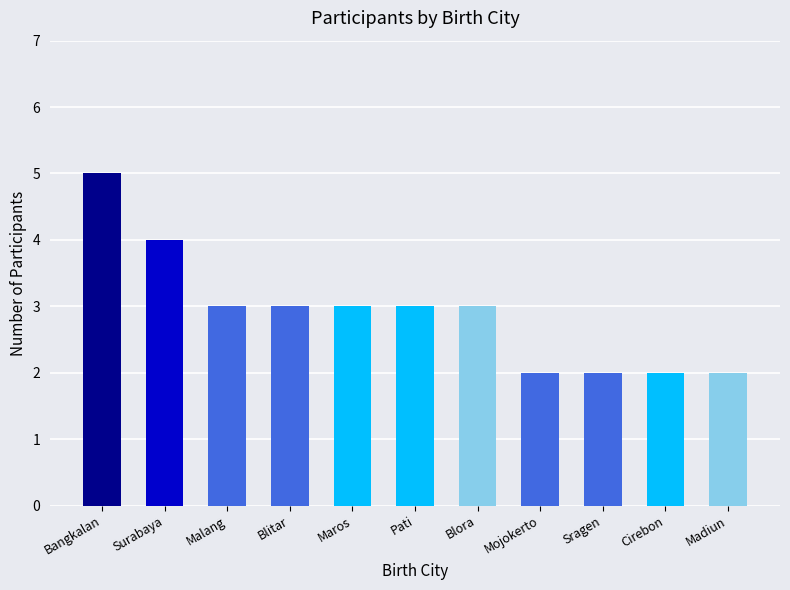

What is the value of the 9th bar from the left?

2